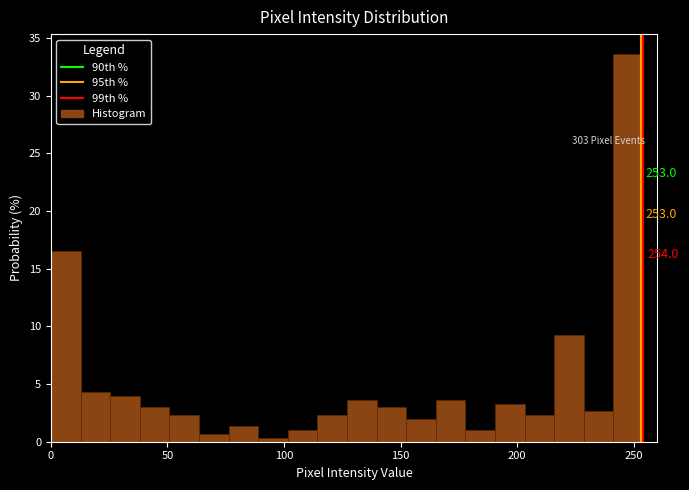

Around what value on the x-axis is the tallest bar? Give the approximate position of its centre, as read against the axis.

250